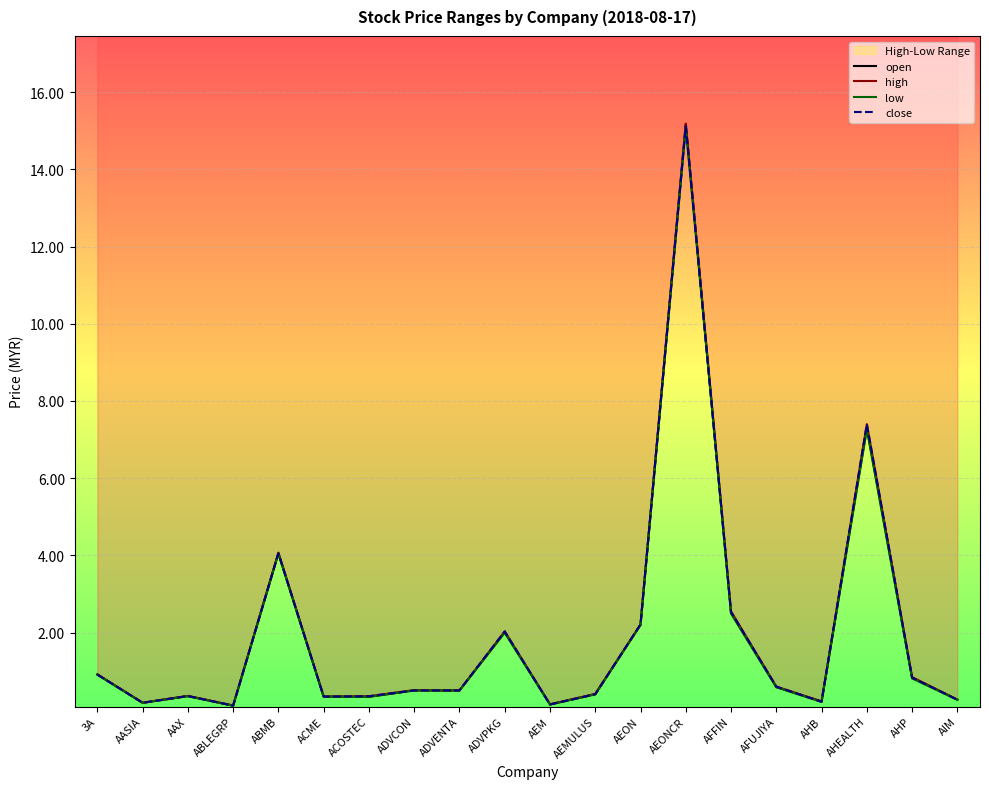

How many lines are shown in the chart?

4